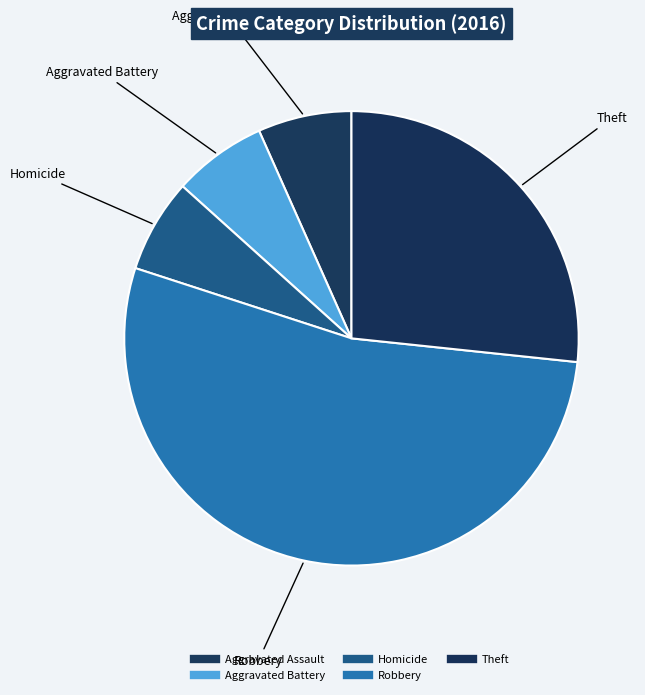

Count the number of slices in the pie.

5